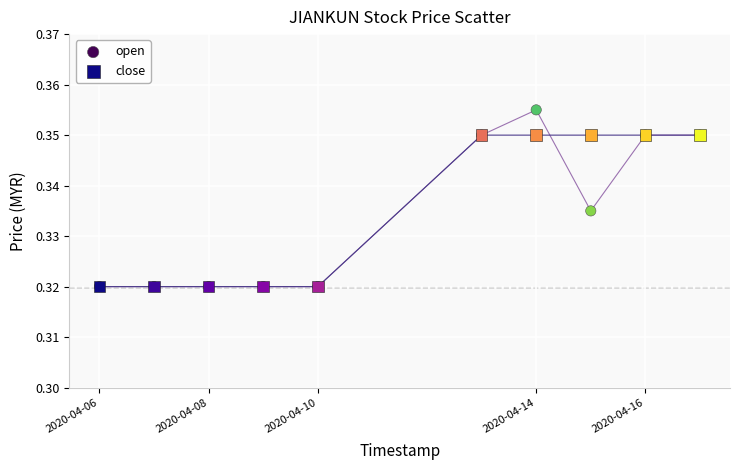

What are all the series names shown in the legend?

open, close